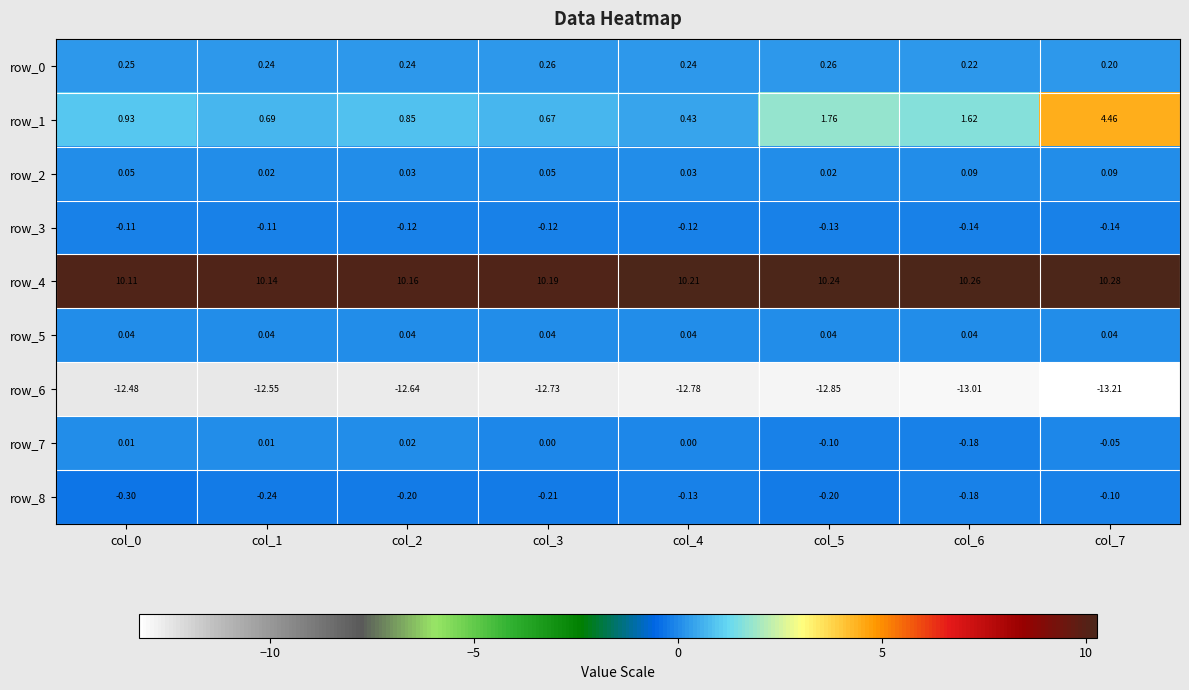

At which category does the chart reach its peak across all series?

col_7